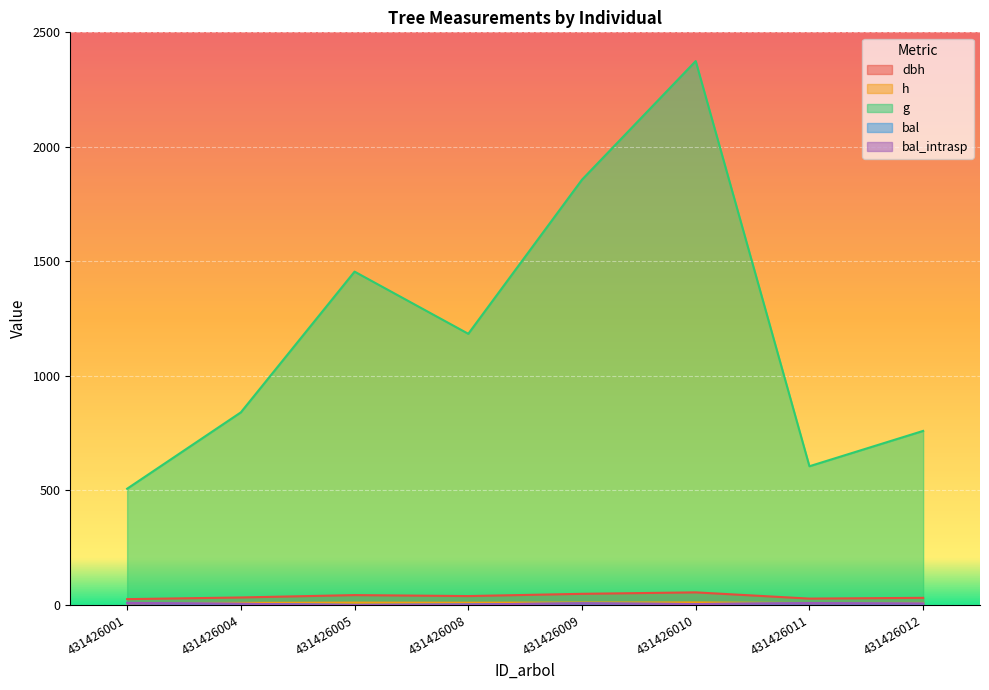

Which series has the largest total across all categories?

g